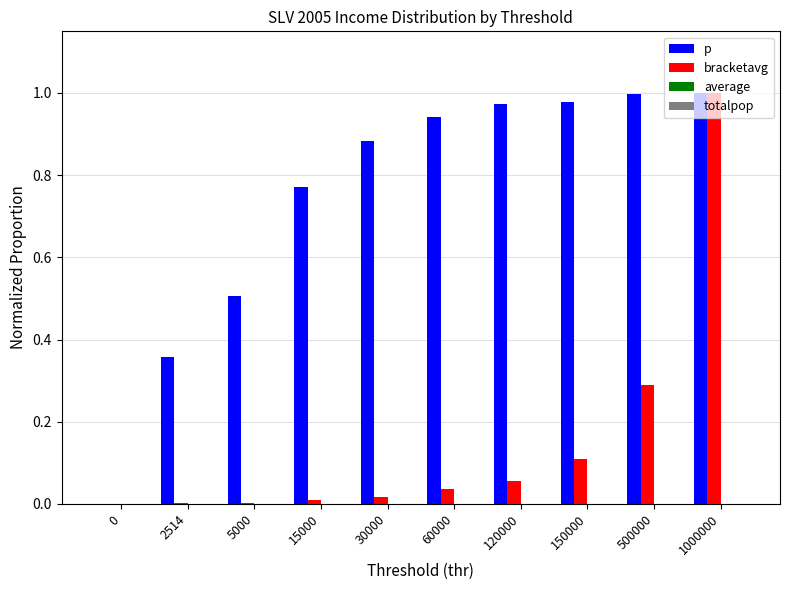

The value of bracketavg at 500000 is 0.4. True or false?

False